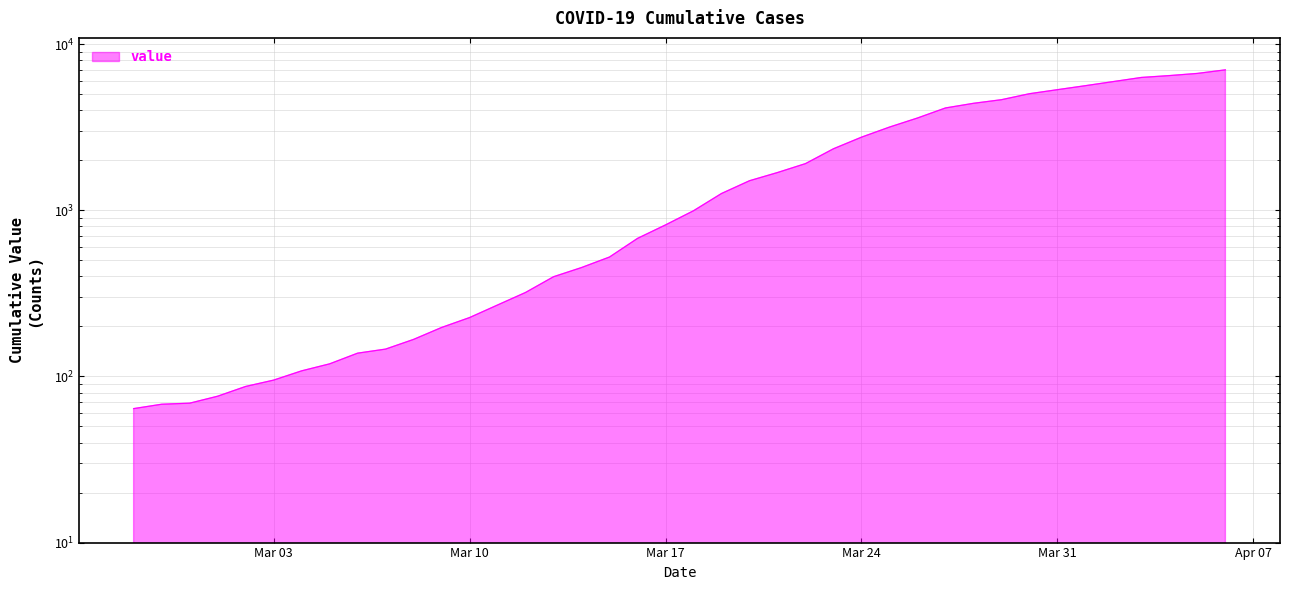

Which label corresponds to the smallest value in the chart?

2020-02-27